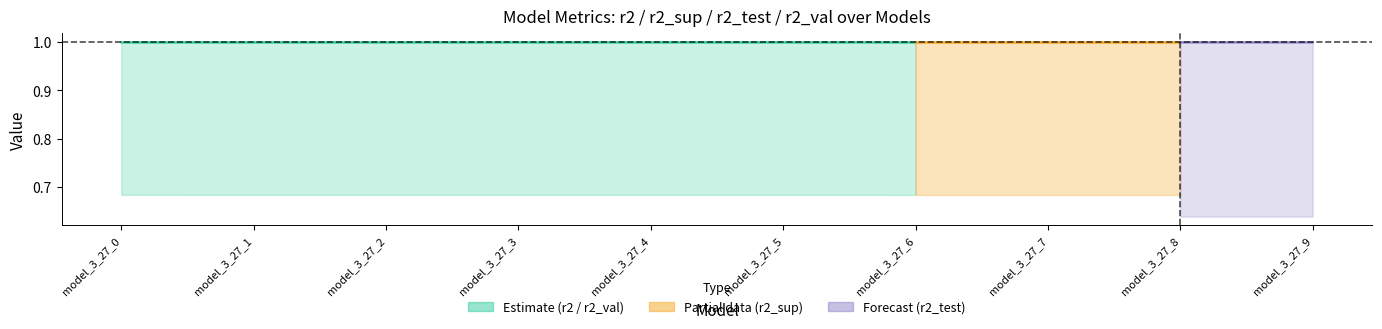

The chart shows a value of 0.6 at model_3_27_2. True or false?

False